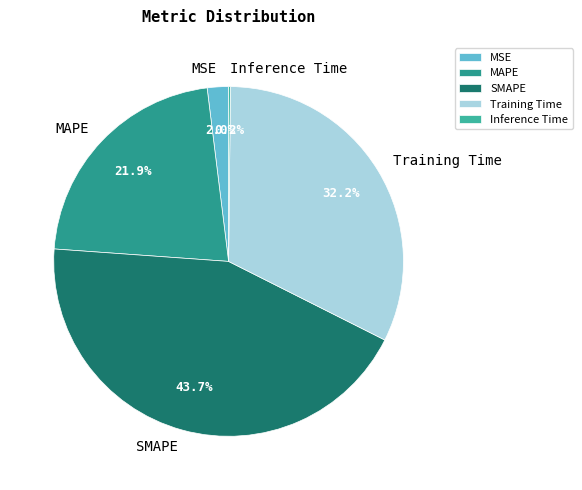

What is the largest slice in the pie chart?

SMAPE